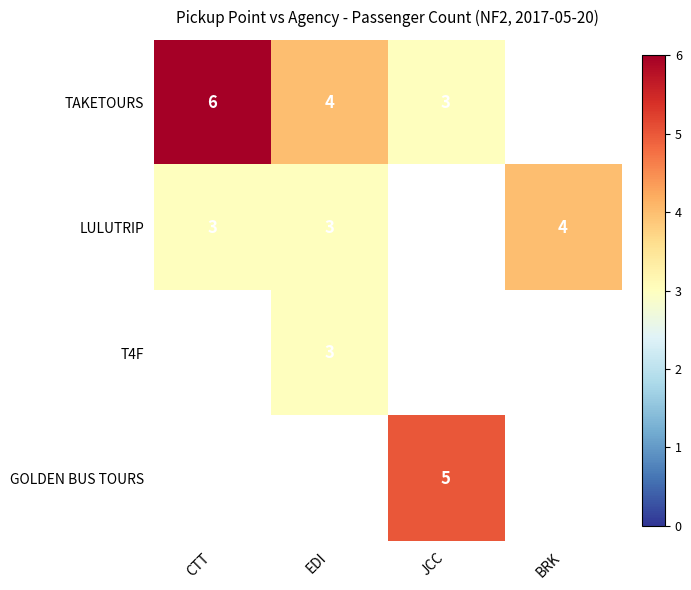

What is the difference between the highest and lowest values at JCC?

5